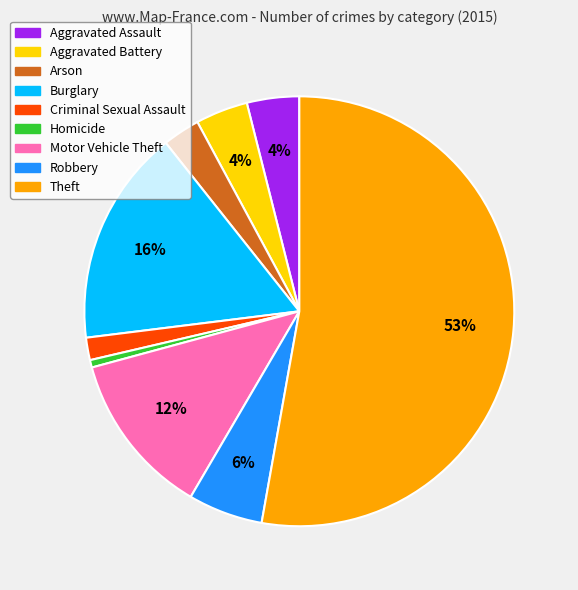

Which has a higher value, Motor Vehicle Theft or Criminal Sexual Assault?

Motor Vehicle Theft